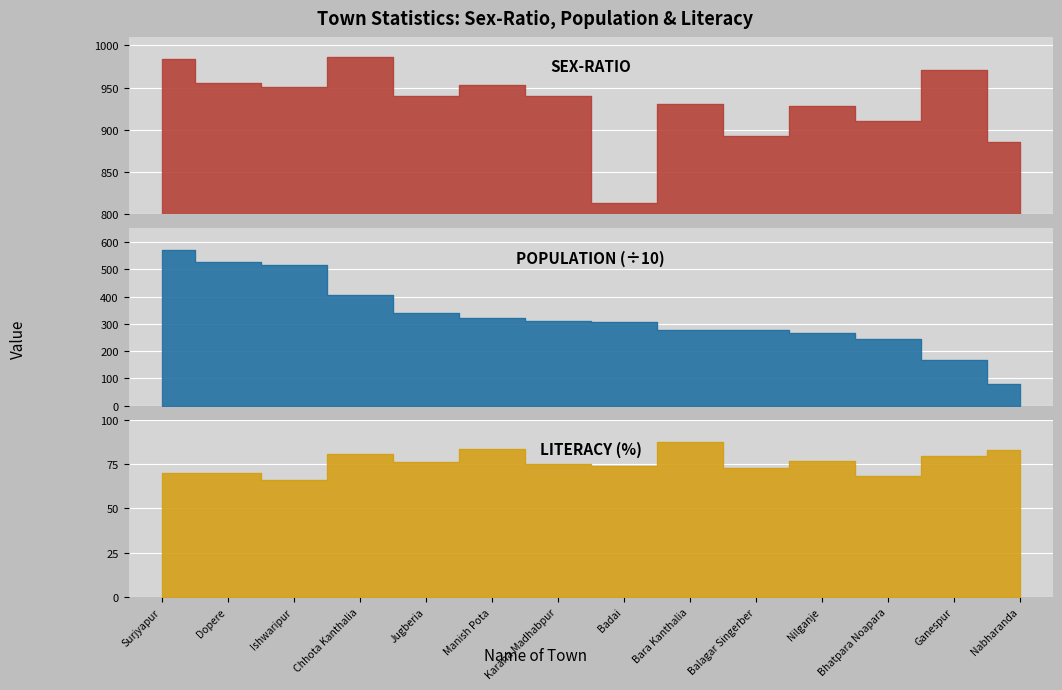

True or false: there are more than 2 points higher than both neighbors.

True